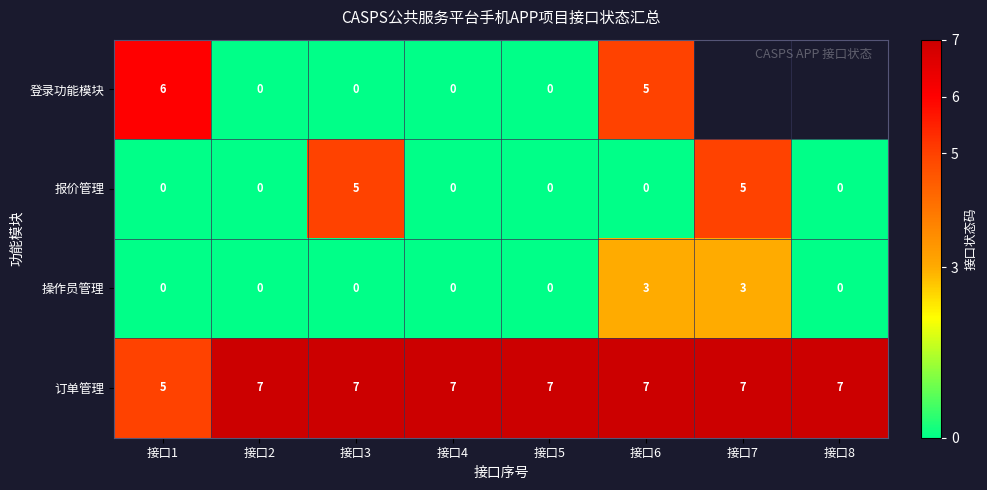

How many categories are shown in the chart?

8